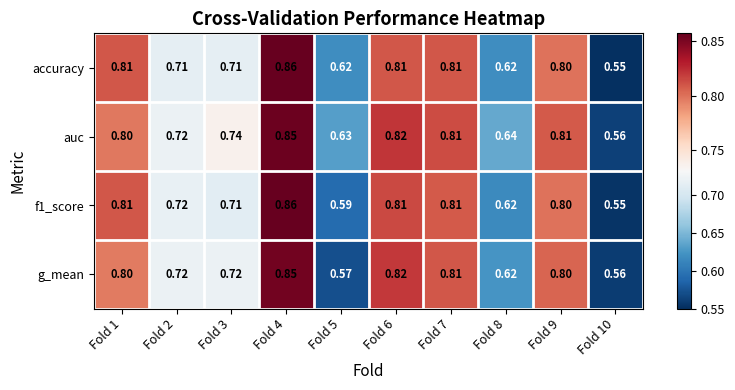

Which series changed the most between Fold 6 and Fold 8?

g_mean